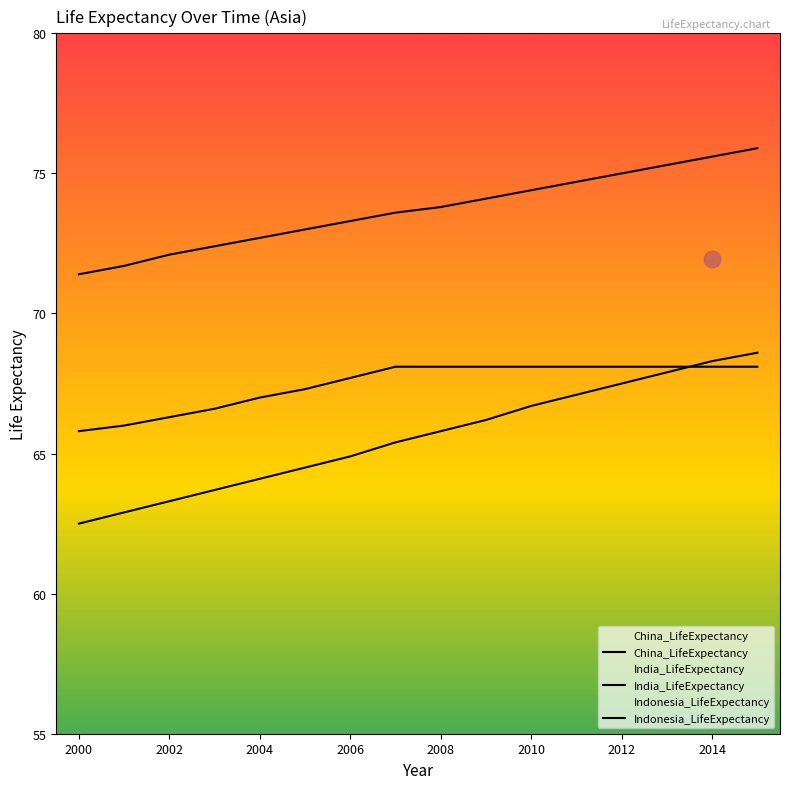

What is the difference between the second highest and second lowest values in the China_LifeExpectancy series?

3.9